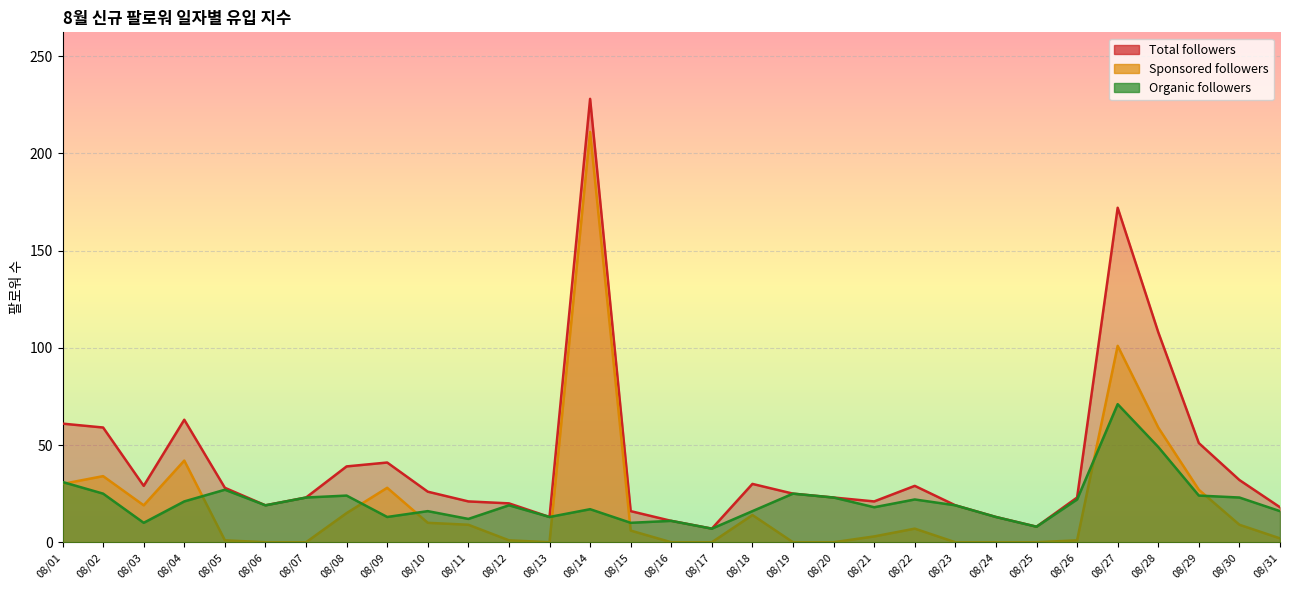

Which series has the largest total across all categories?

Total followers